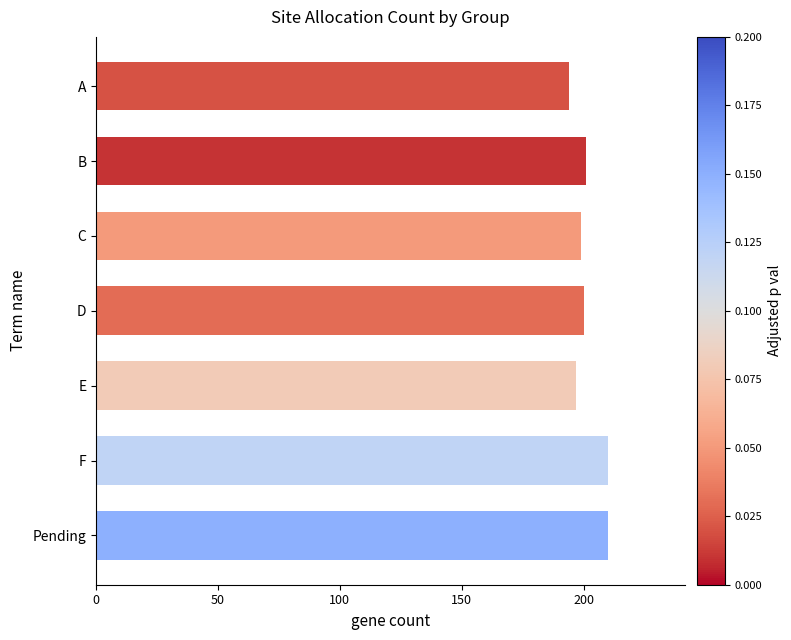

Reading top to bottom, transcribe all the data shown in this chart.

A=194	B=201	C=199	D=200	E=197	F=210	Pending=210